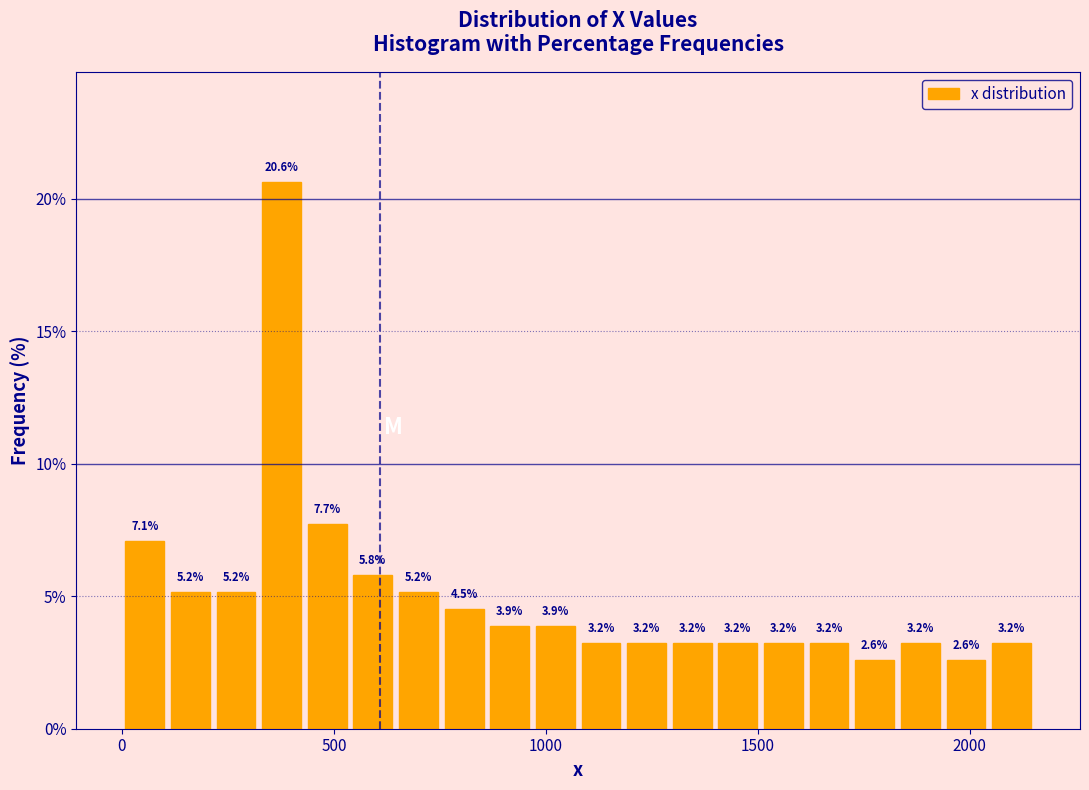

Around what value on the x-axis is the tallest bar? Give the approximate position of its centre, as read against the axis.

400